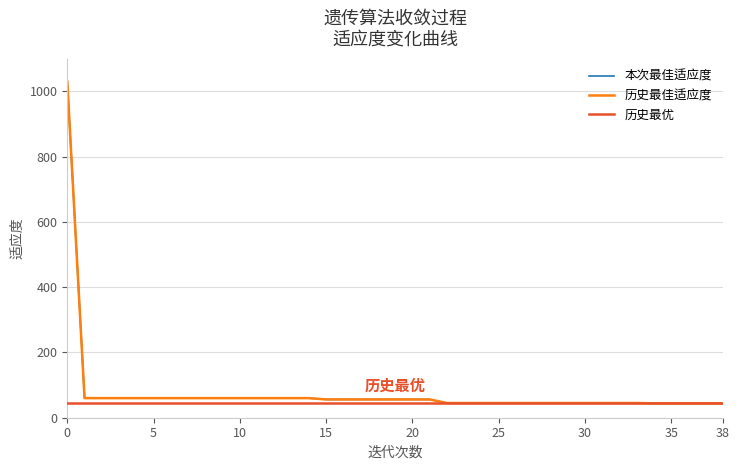

What is the value of the 本次最佳适应度 point at the 33rd from the left?

45